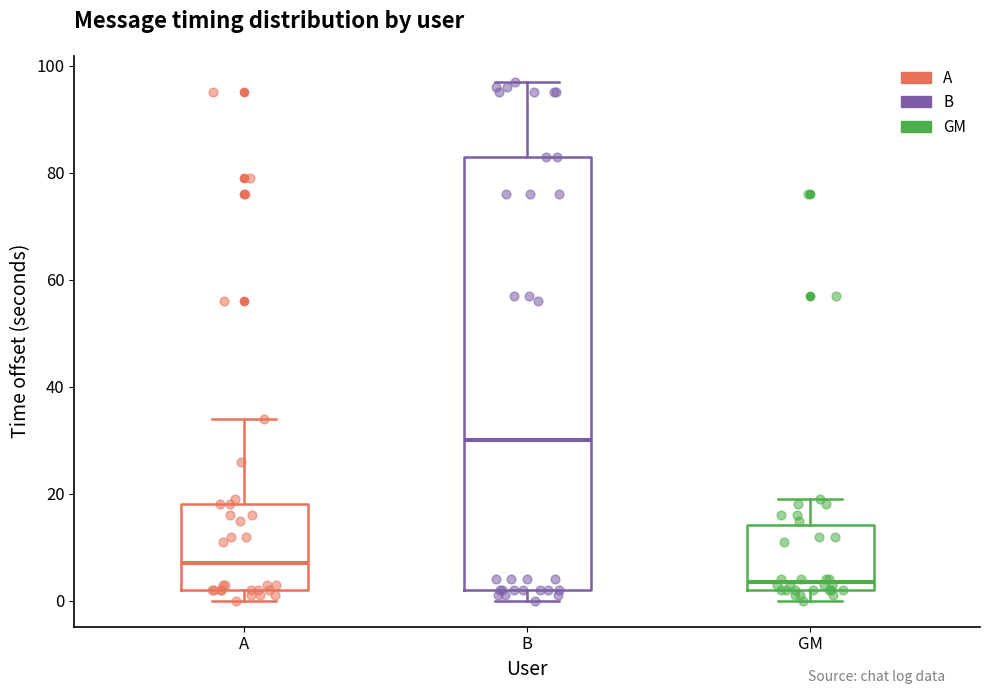

Where does the upper whisker of the box for B end on the y-axis? The values are not printed on the chart, so give them approximately, as read against the axis.

98